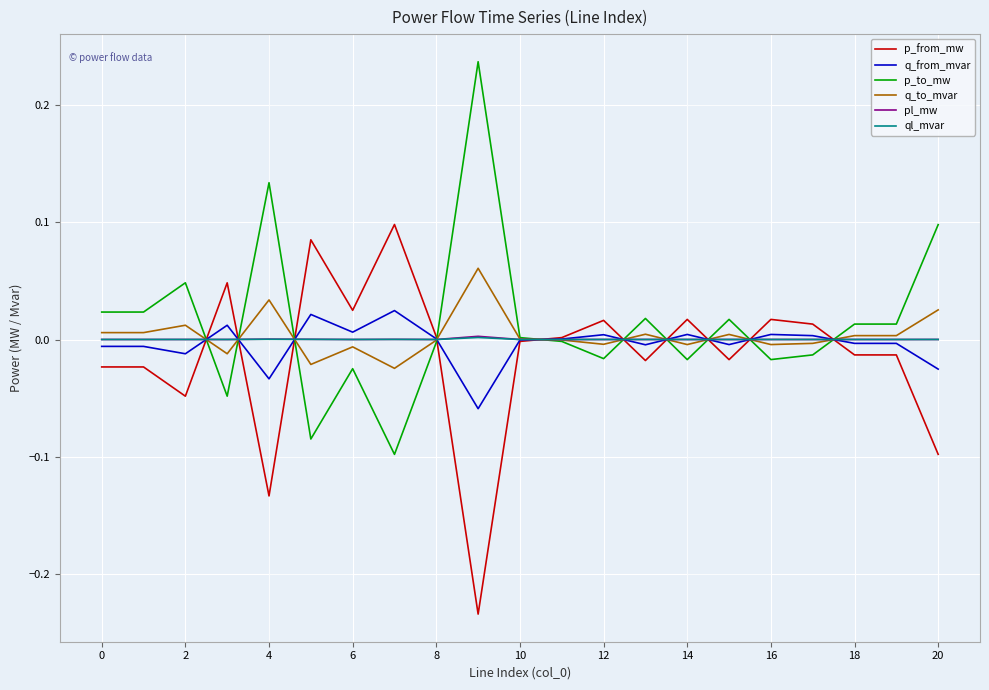

Which series has the largest total across all categories?

p_to_mw